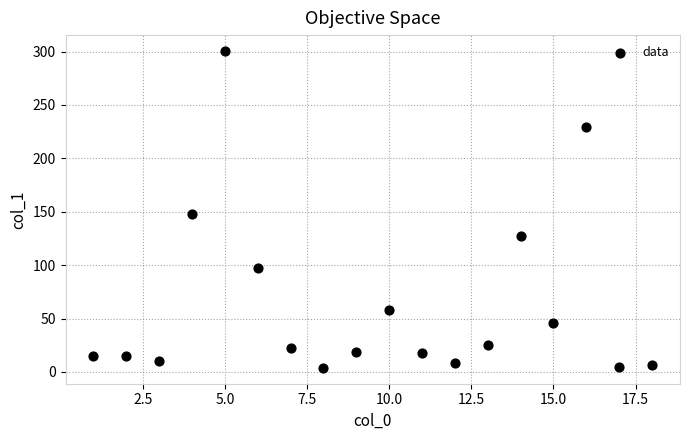

What Y value in the scatter plot is closest to 152?

148.2